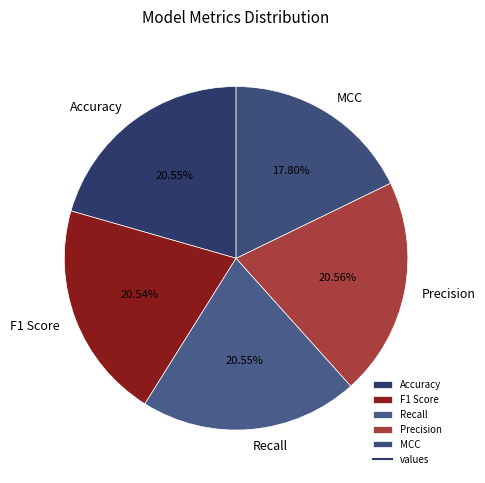

To the nearest percent, what is the average slice percentage?

20%